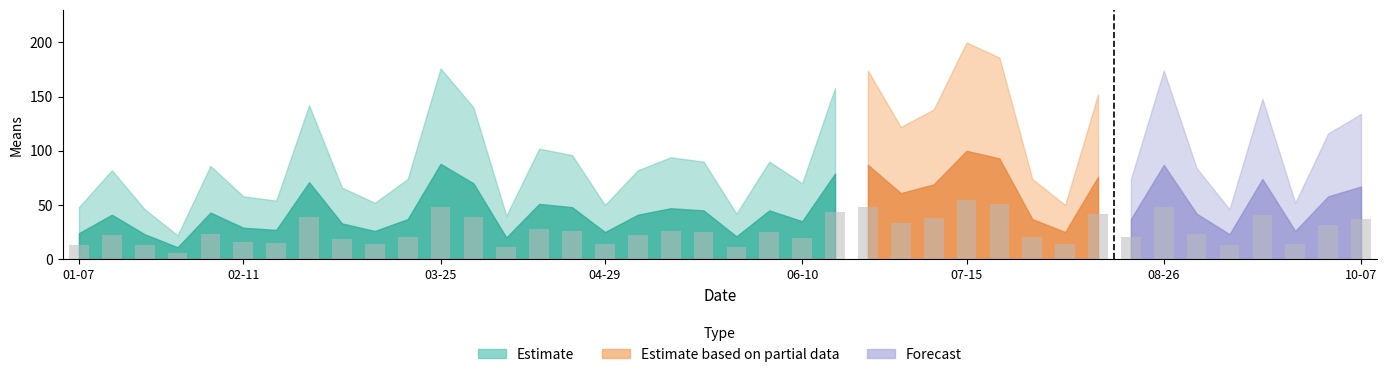

What is the average value?

26.7